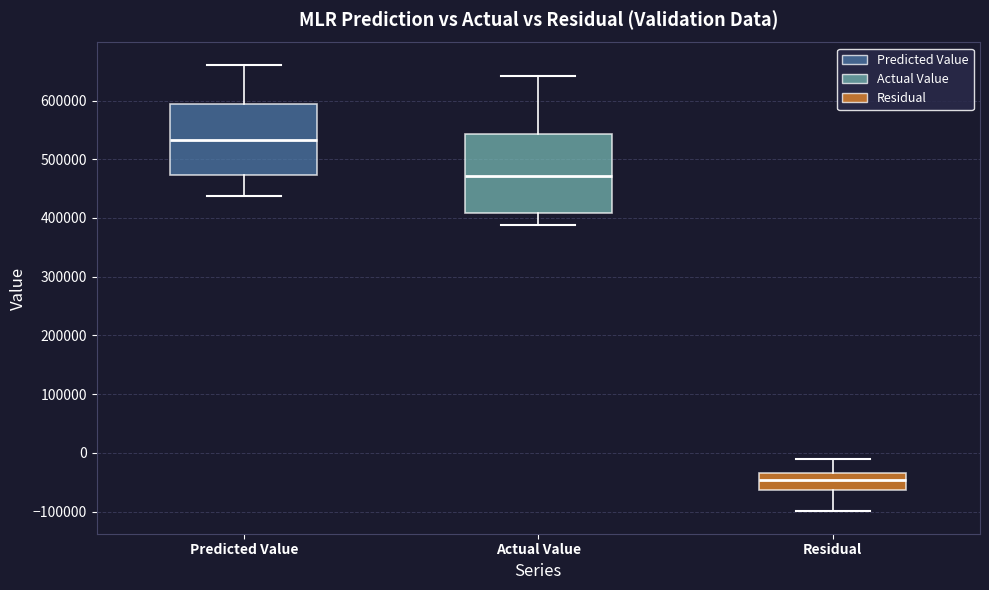

Comparing the boxes themselves (not the whiskers), which one is the tallest?

Actual Value